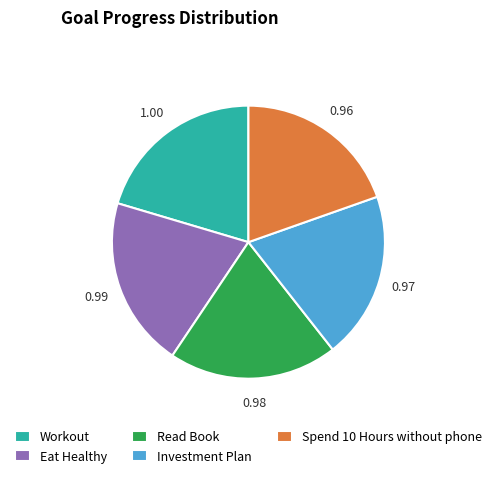

Which has a higher value, Spend 10 Hours without phone or Workout?

Workout